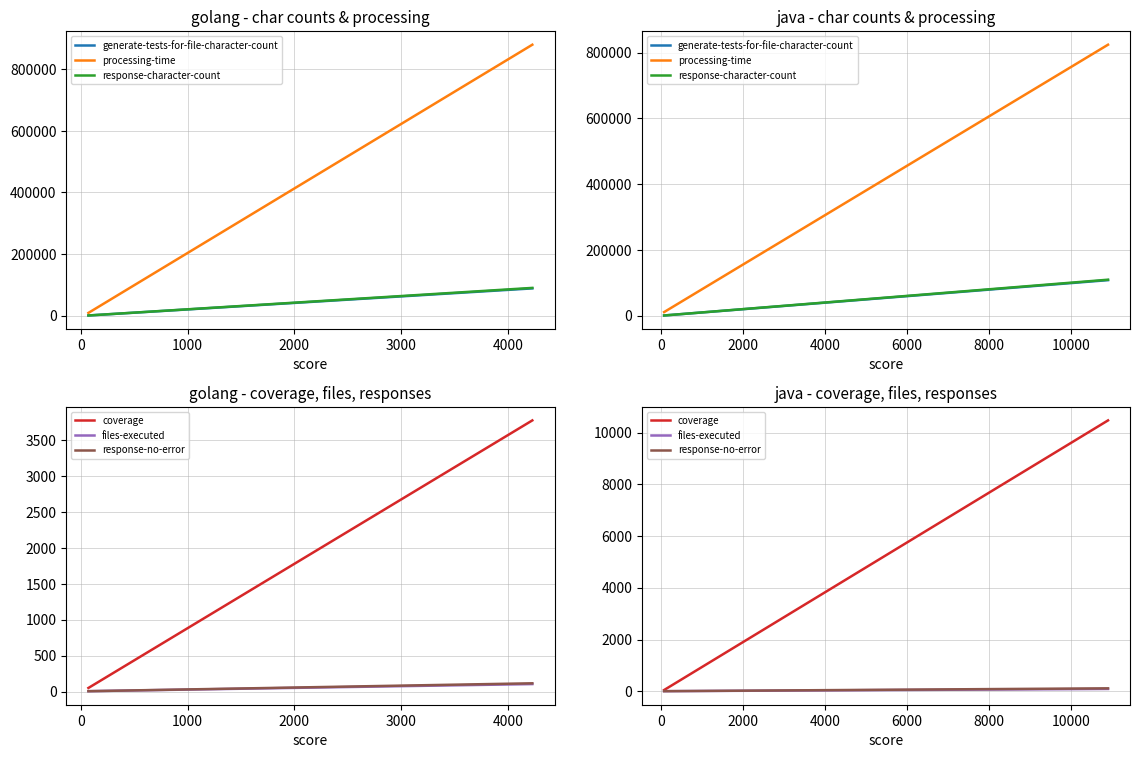

Is the value of generate-tests-for-file-character-count at 0 greater than the value of processing-time at 0?

No